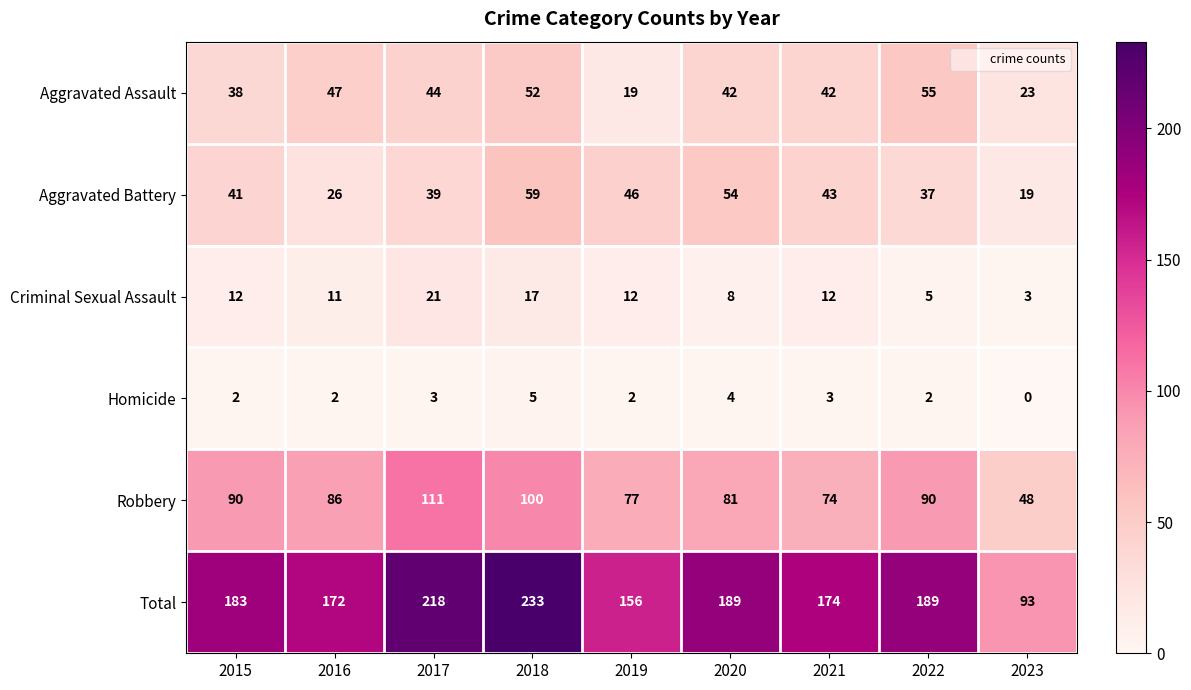

Read the Criminal Sexual Assault value at 2015.

12